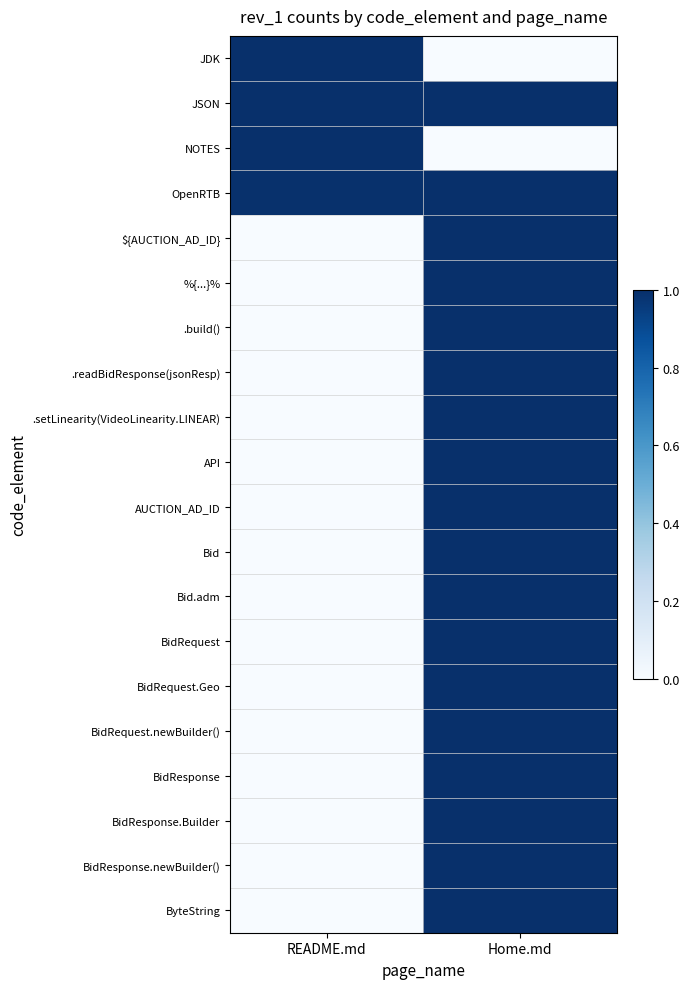

Rank the series at README.md from lowest to highest value.

${AUCTION_AD_ID}, %{...}%, .build(), .readBidResponse(jsonResp), .setLinearity(VideoLinearity.LINEAR), API, AUCTION_AD_ID, Bid, Bid.adm, BidRequest, BidRequest.Geo, BidRequest.newBuilder(), BidResponse, BidResponse.Builder, BidResponse.newBuilder(), ByteString, OpenRTB, JDK, JSON, NOTES